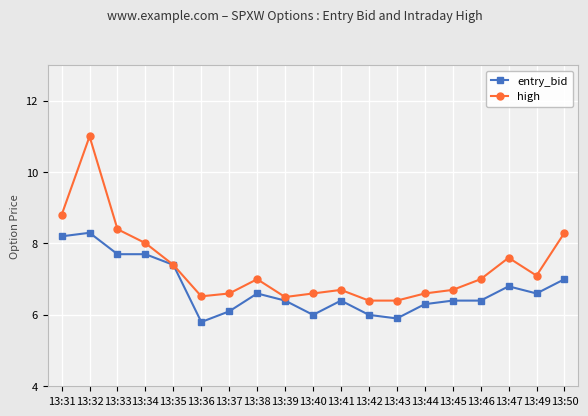

Between 13:42 and 13:49, which series saw the biggest shift?

high